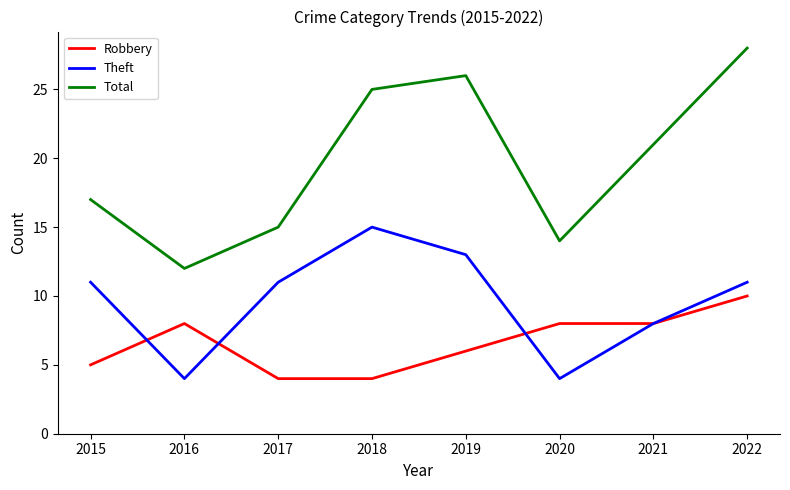

What are all the series names shown in the legend?

Robbery, Theft, Total